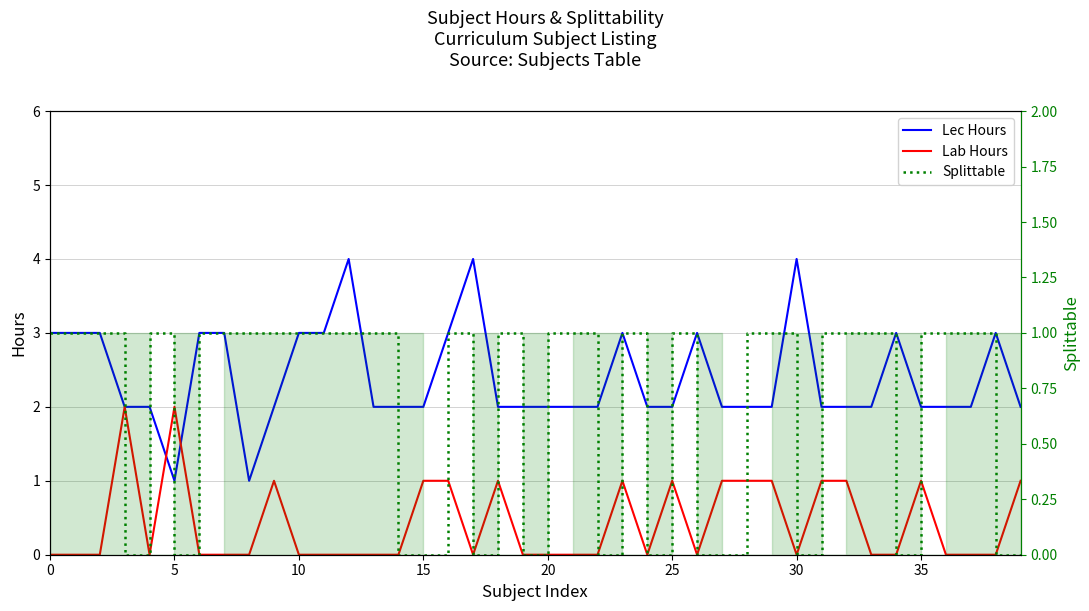

How many data points does each series have?

40